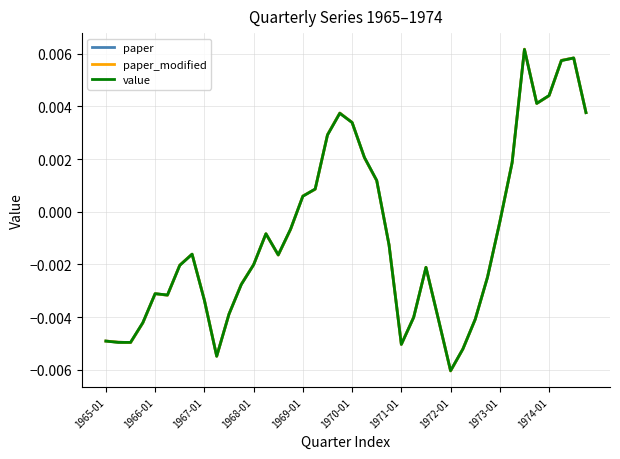

Does the chart display data point markers on the line(s)?

No